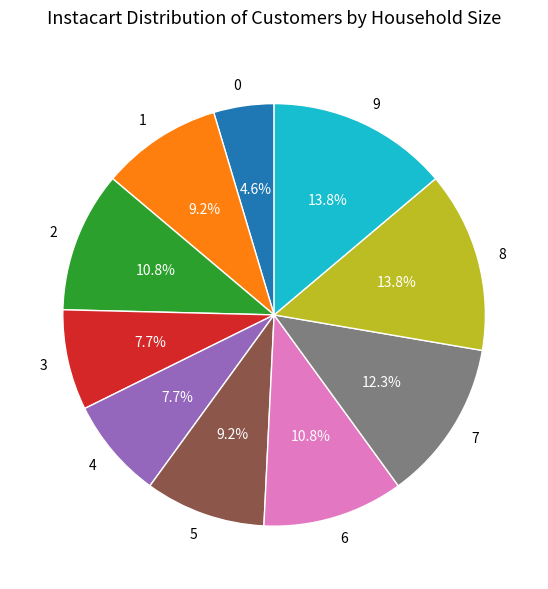

What is the ratio of the value at 2 to the value at 3?

1.4